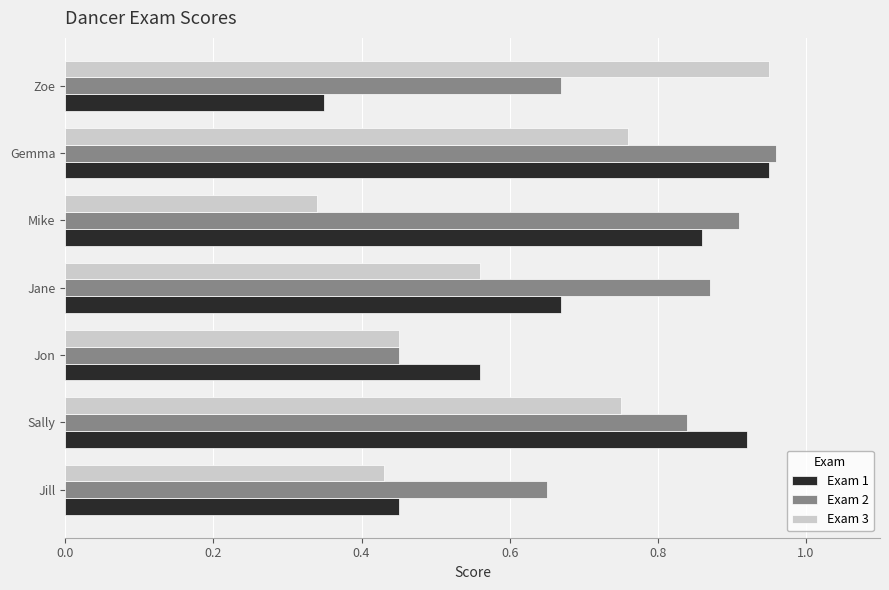

What is the sum of the Exam 3 values at Sally and Zoe?

1.7